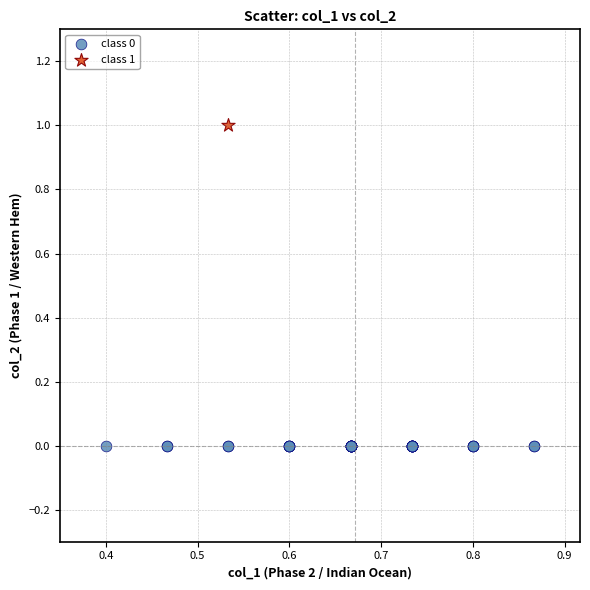

Which series contains the lowest Y value?

class 0